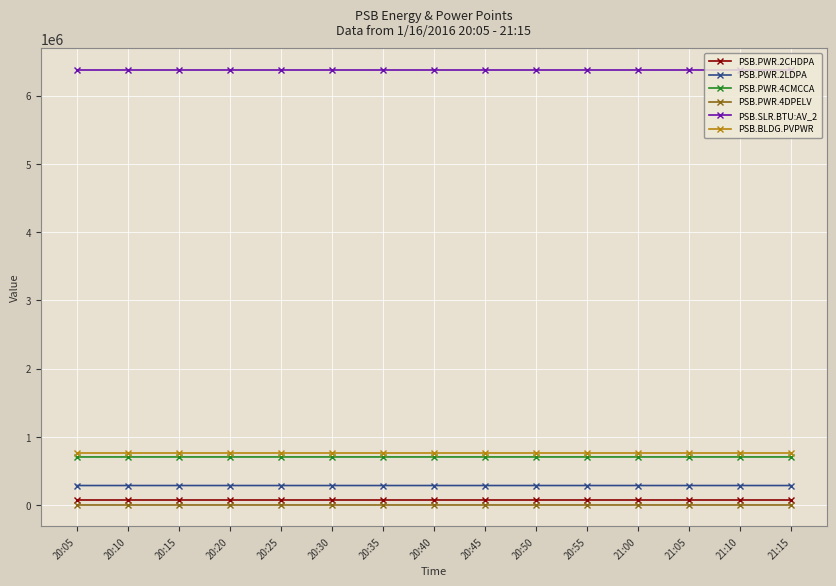

What is the sum of the PSB.BLDG.PVPWR values at 20:30 and 20:40?

1513214